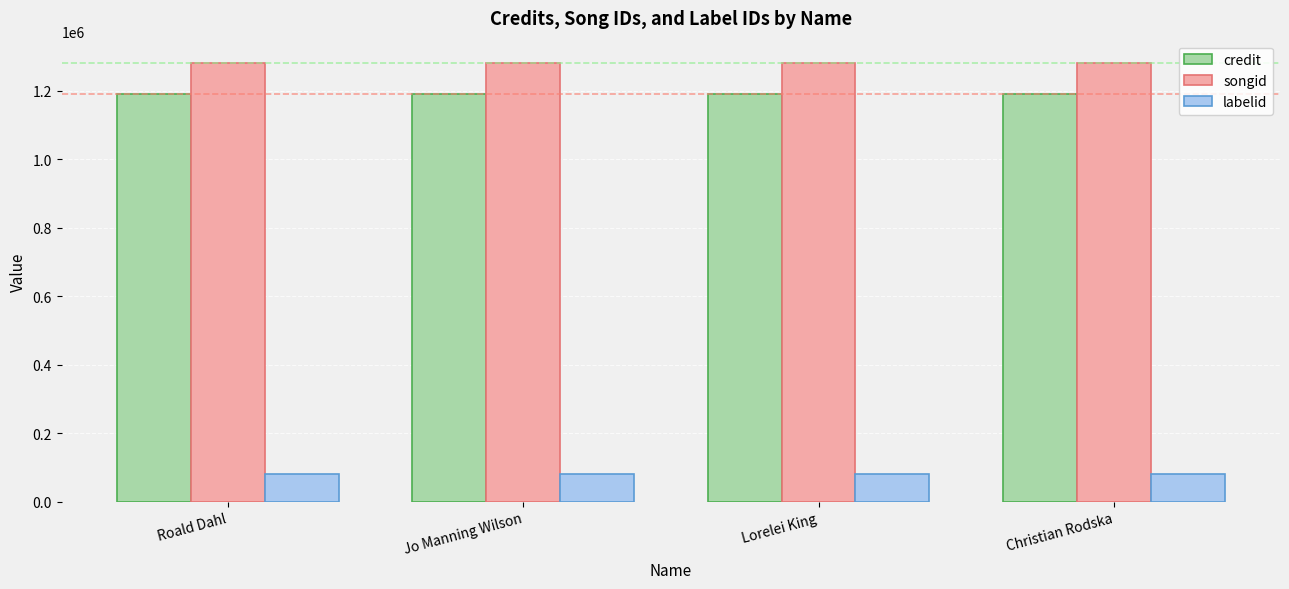

What is the value of the credit bar at the 4th from the left?

1189941